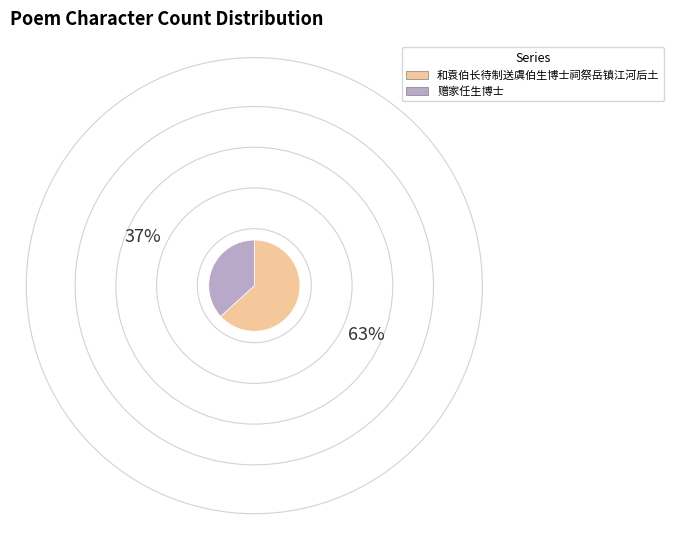

Is 和袁伯长待制送虞伯生博士祠祭岳镇江河后土 the majority of the pie?

Yes